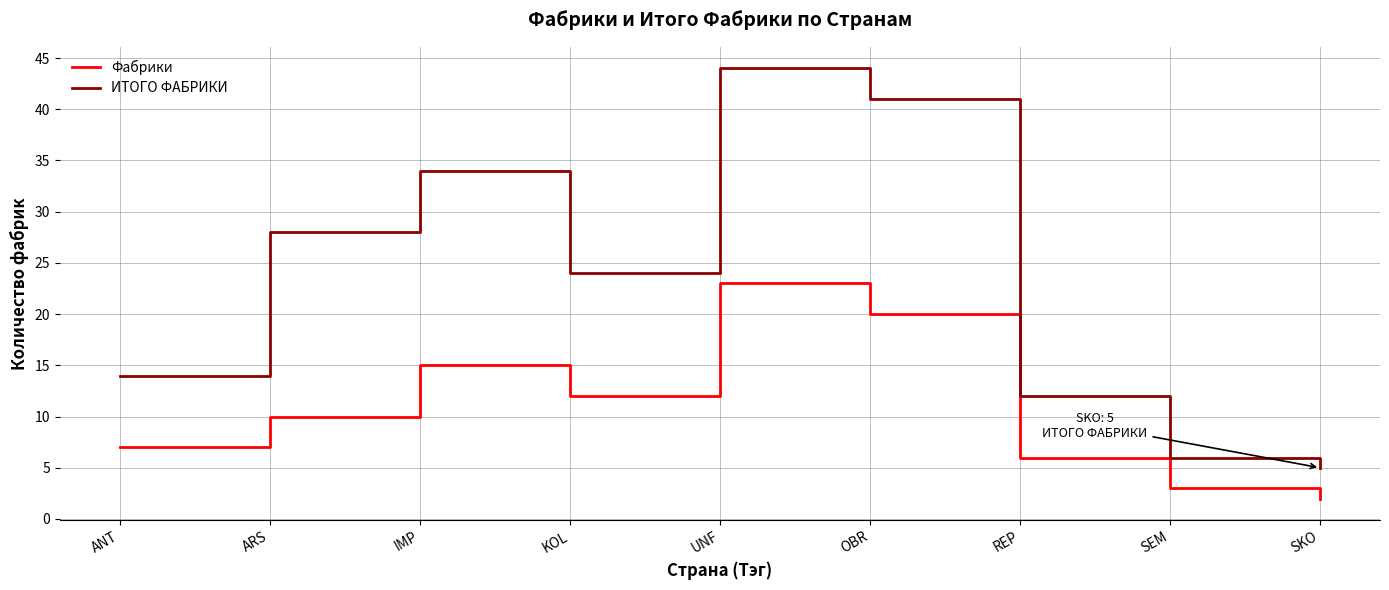

True or false: ИТОГО ФАБРИКИ and Фабрики cross at least once.

False